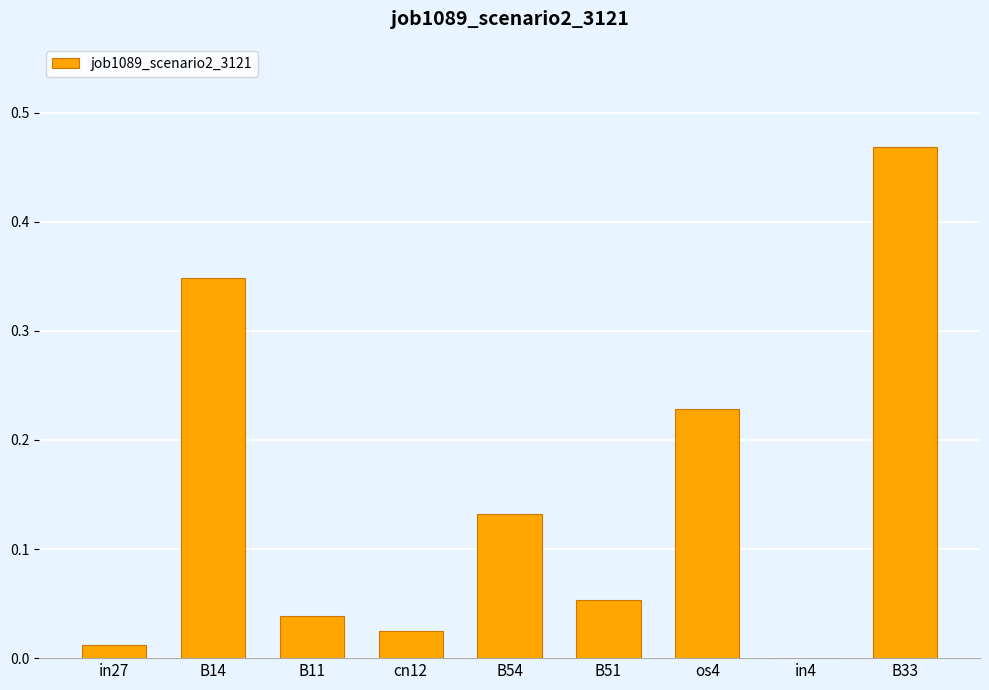

Which category has the highest value across all series?

B33